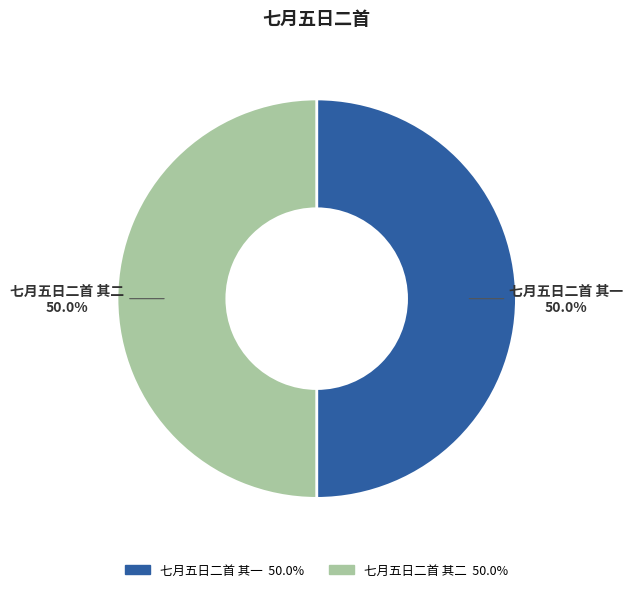

What is the ratio of the value at 七月五日二首 其一 to the value at 七月五日二首 其二?

1.0